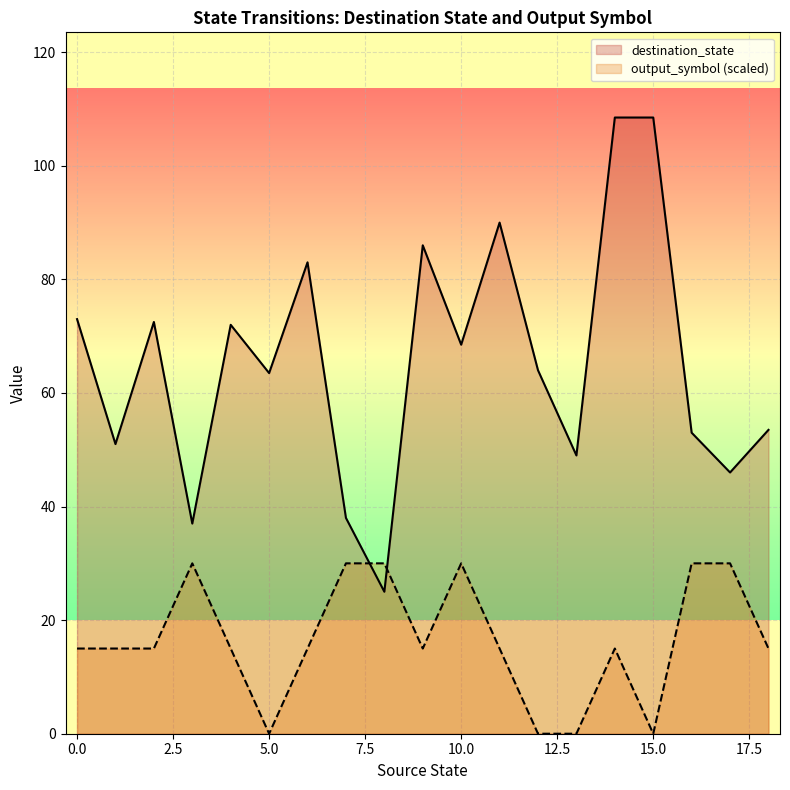

Where is the first local minimum for output_symbol?

1